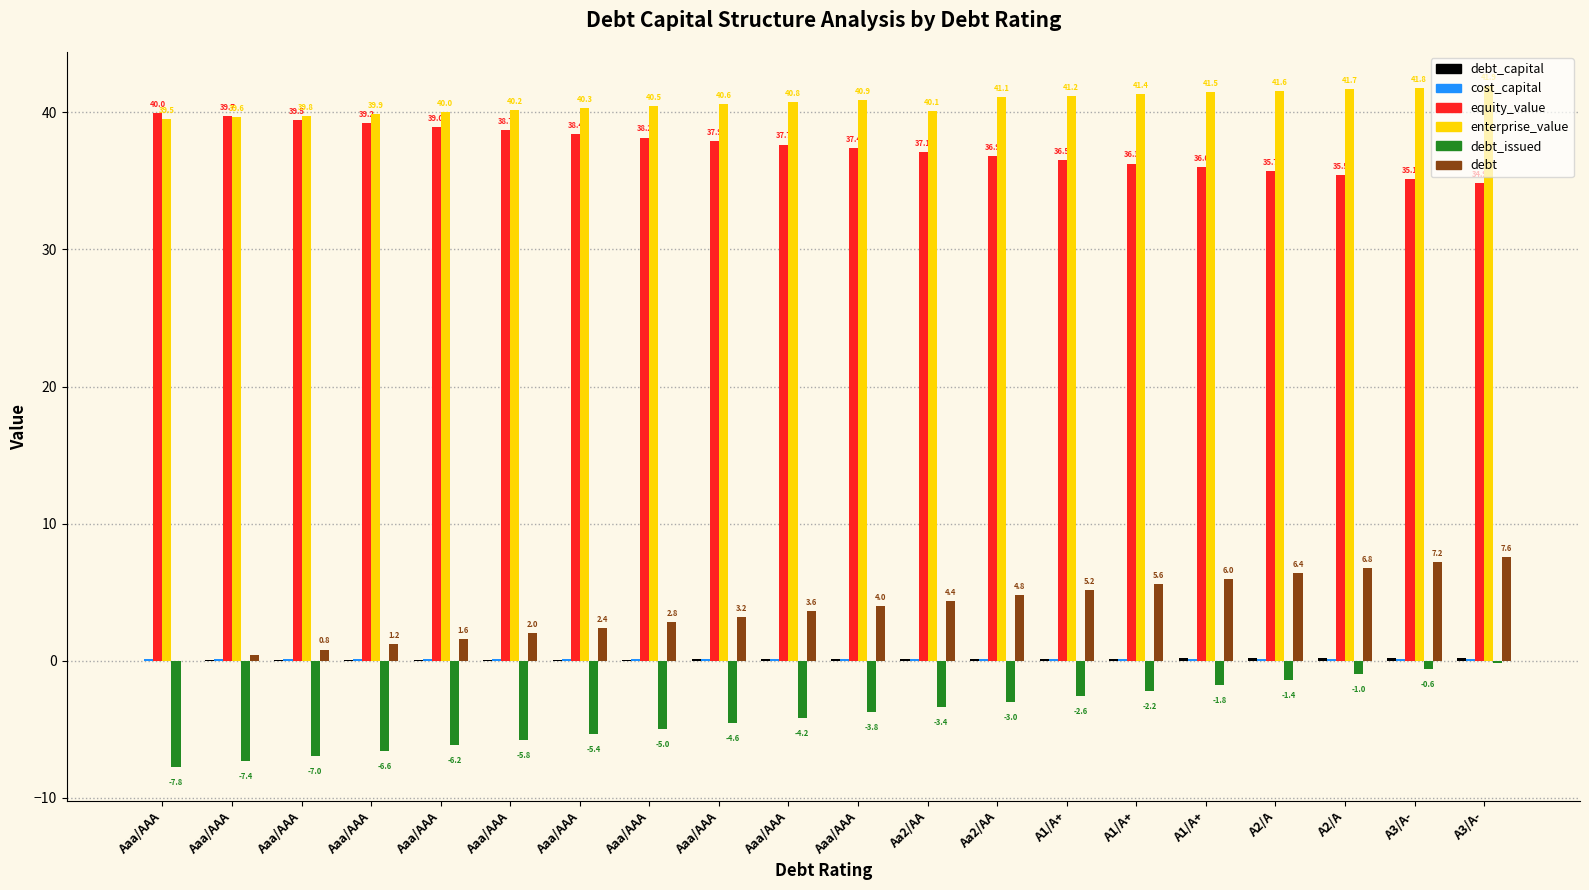

At which label does equity_value reach its minimum?

A3/A-